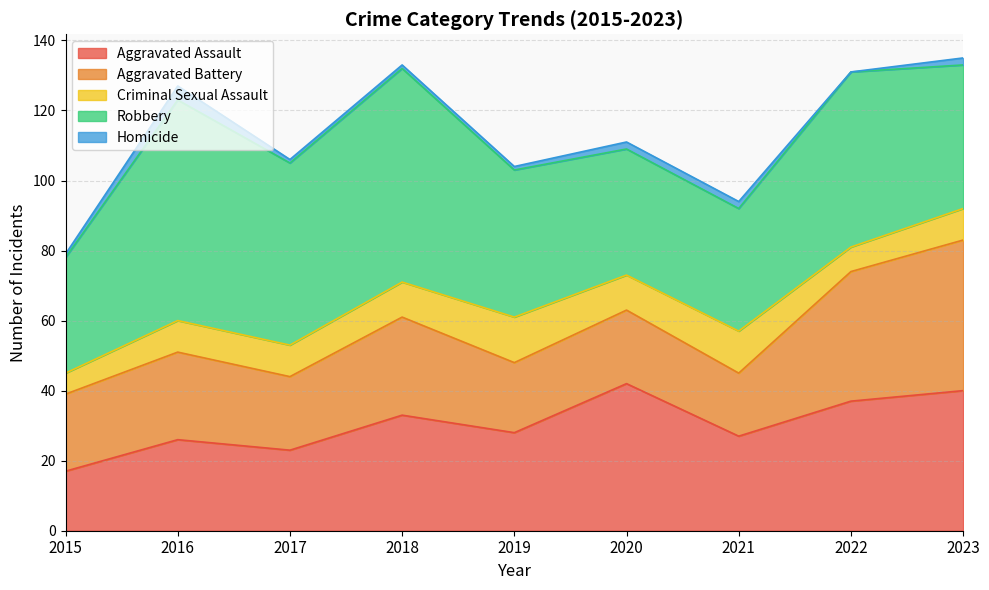

What is the average value of the Criminal Sexual Assault series?

9